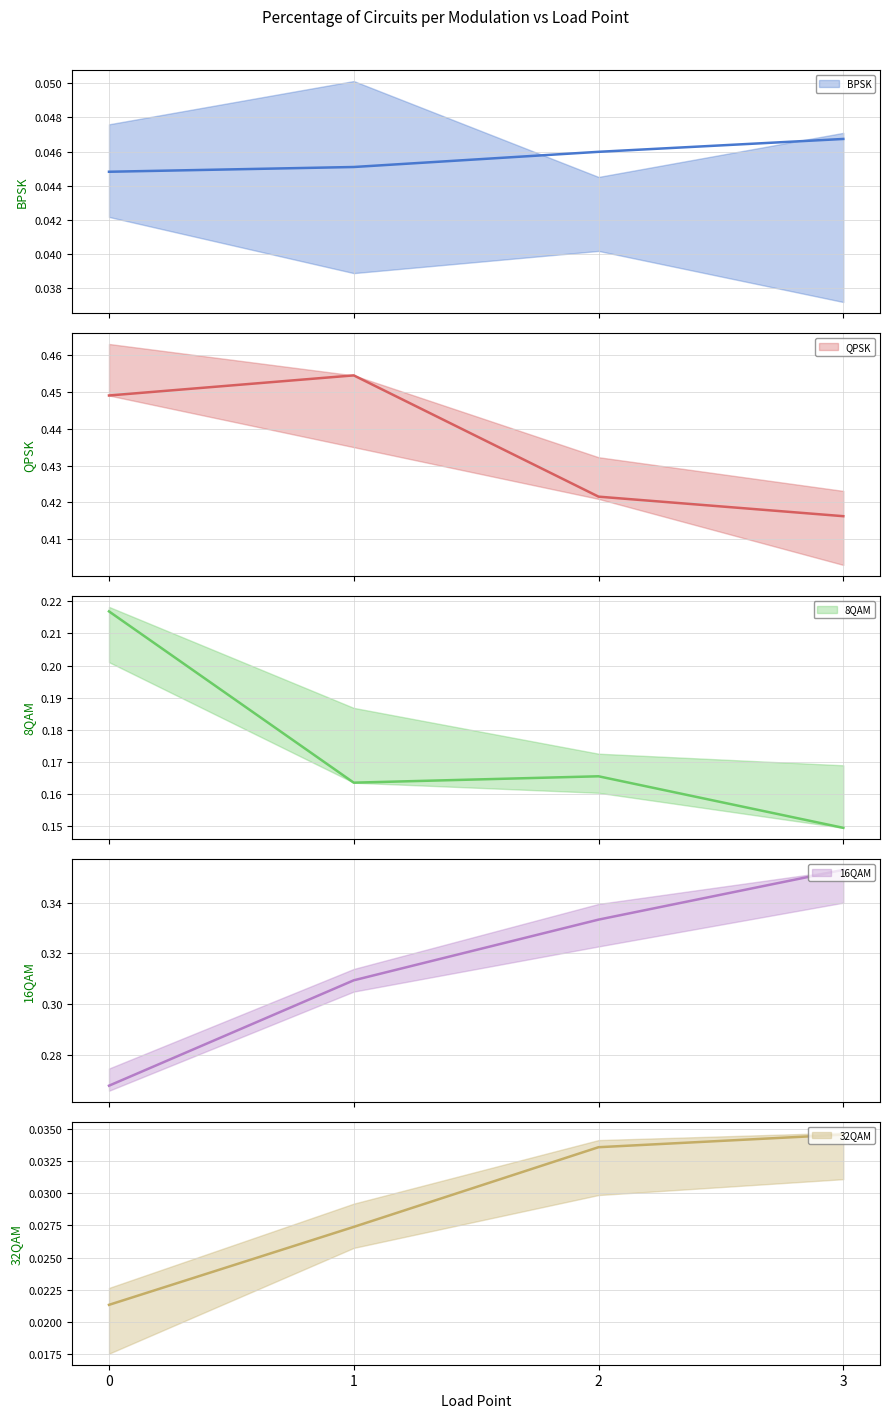

Count the number of categories in the chart.

4